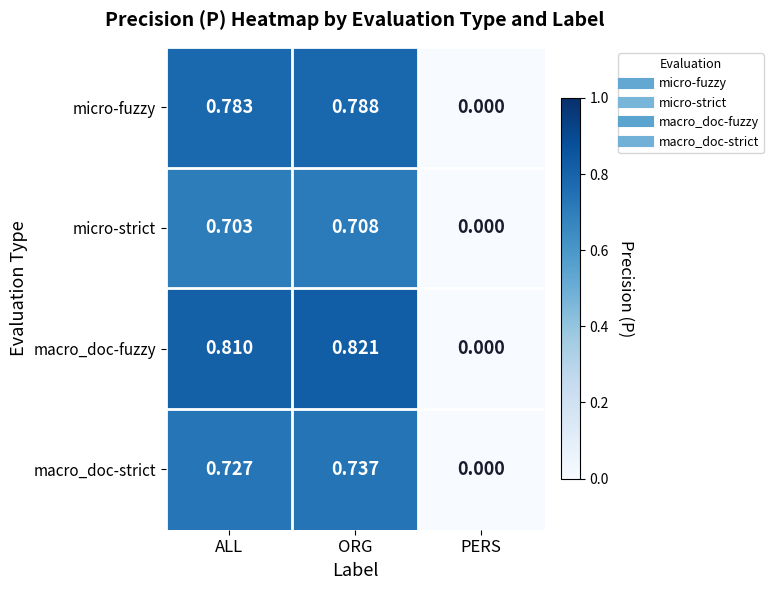

How many series are shown in this chart?

4